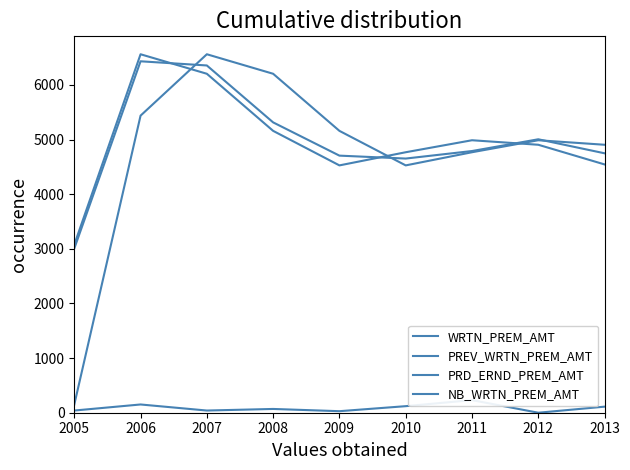

Which category has the lowest value across all series?

2012